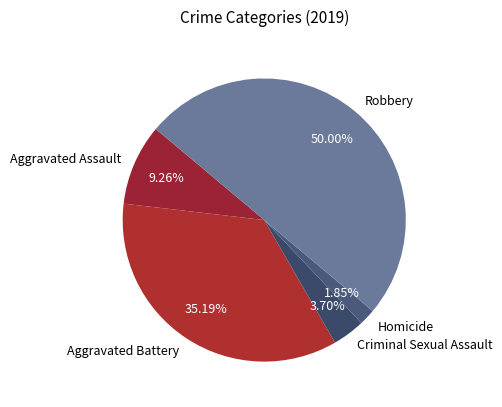

To the nearest percent, what is the difference between the largest and smallest slice percentages?

48%